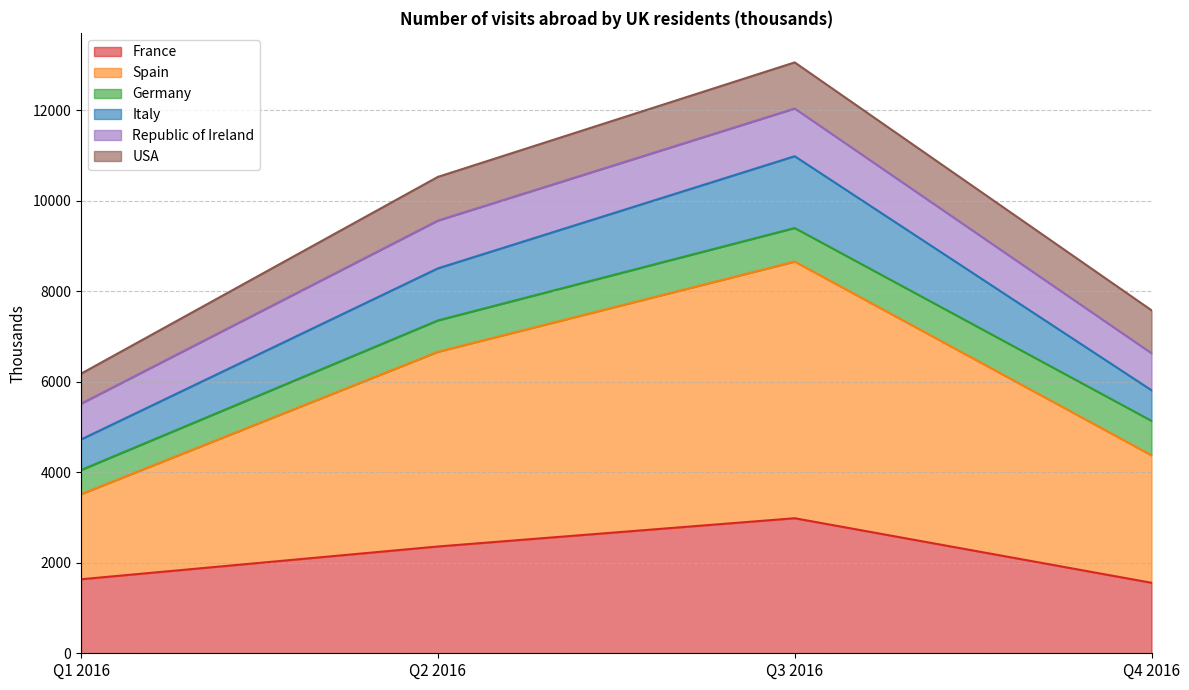

How many interior local peaks does the Spain series have?

1